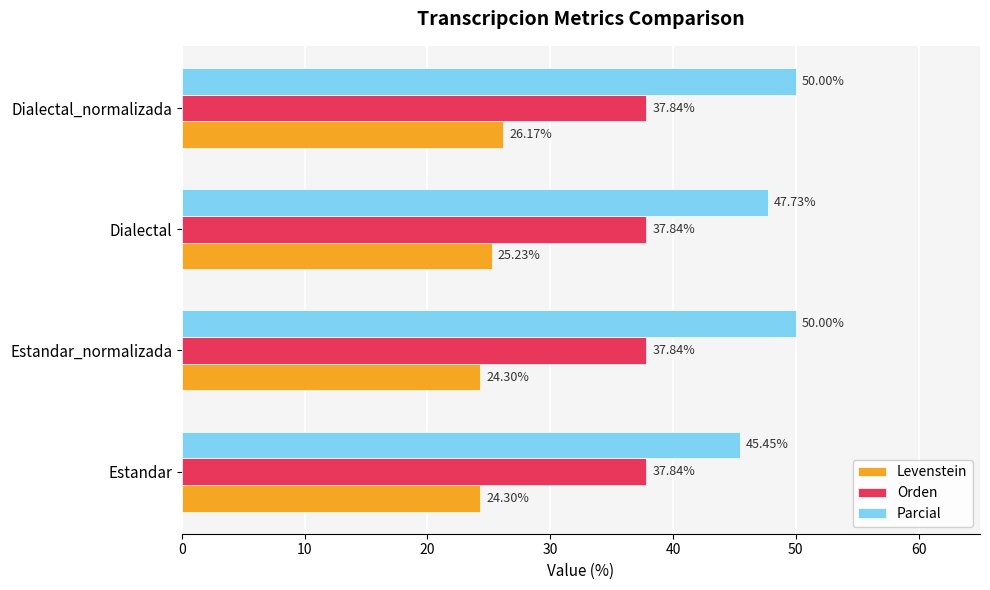

What is the sum of the Orden values at Dialectal and Estandar_normalizada?

75.7